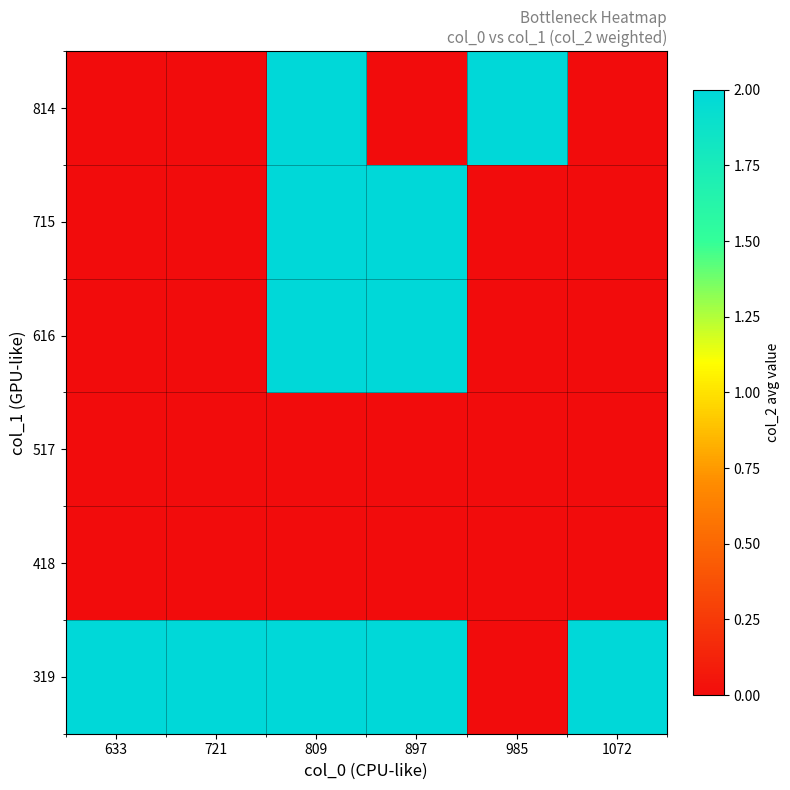

Between 809 and 897, which is larger?

809